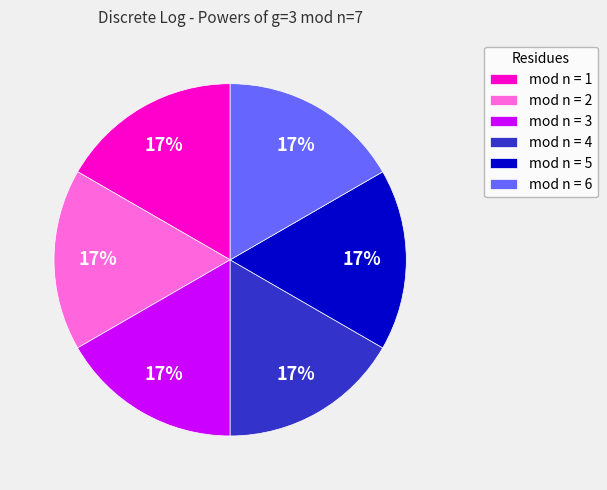

The mod n = 6 slice represents 17% of the pie. True or false?

True